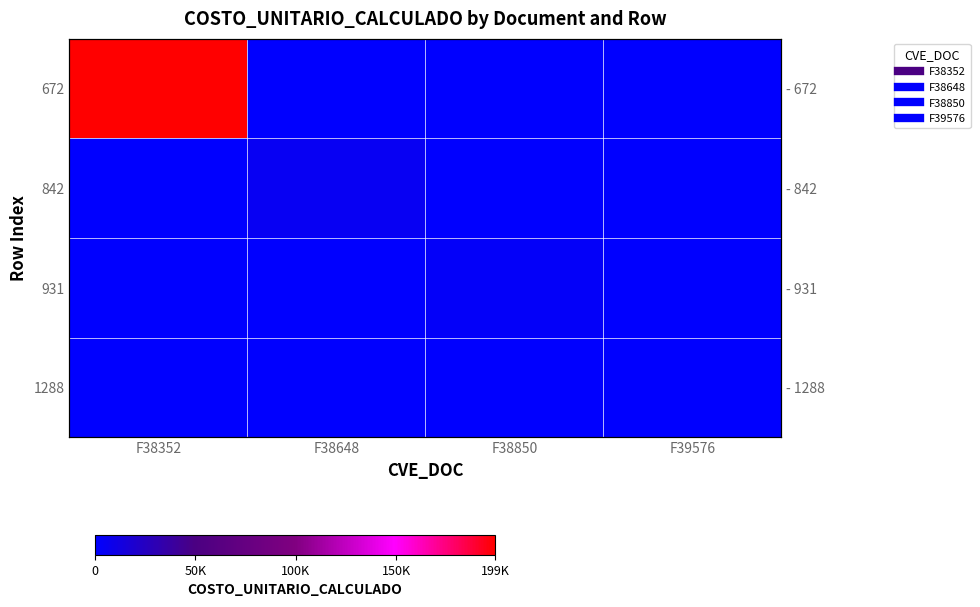

At which label is 672 closest to 99667?

F38648